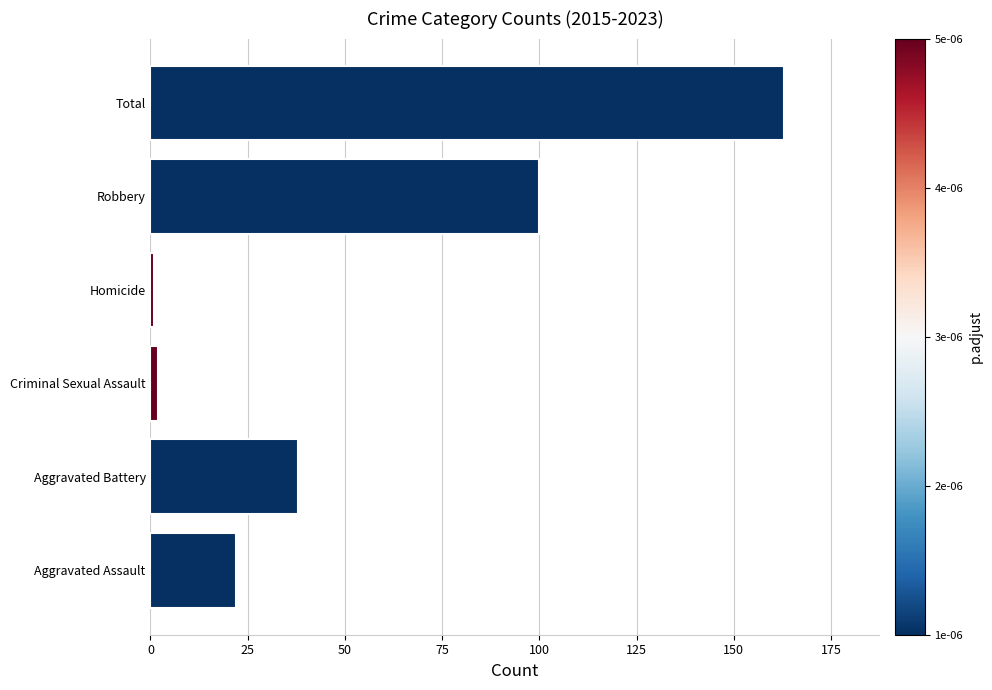

What value does the data have at Aggravated Battery, to the nearest 50?

50